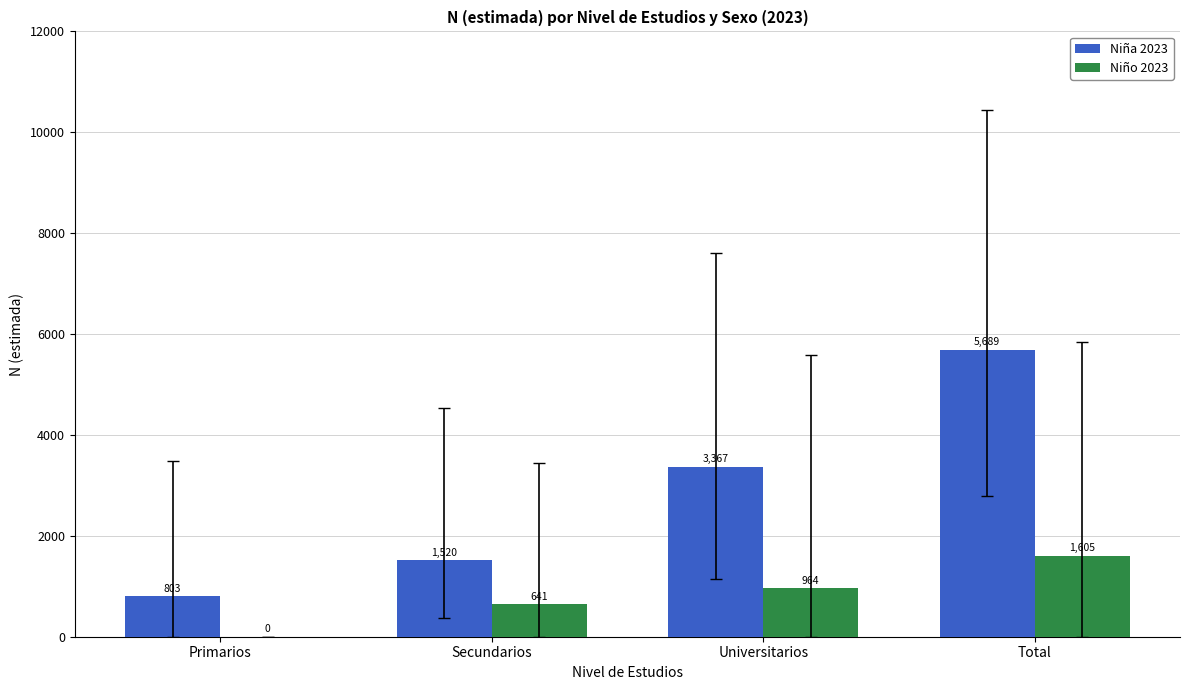

Does the chart contain stacked bars?

No